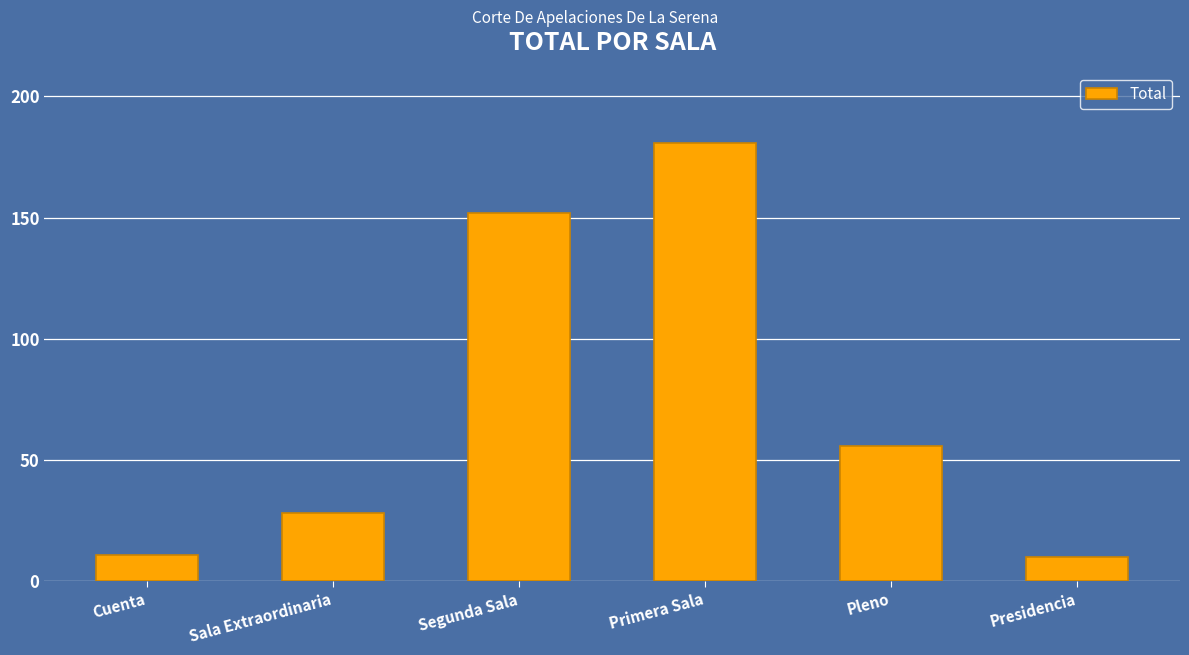

The value at Pleno is 91. True or false?

False